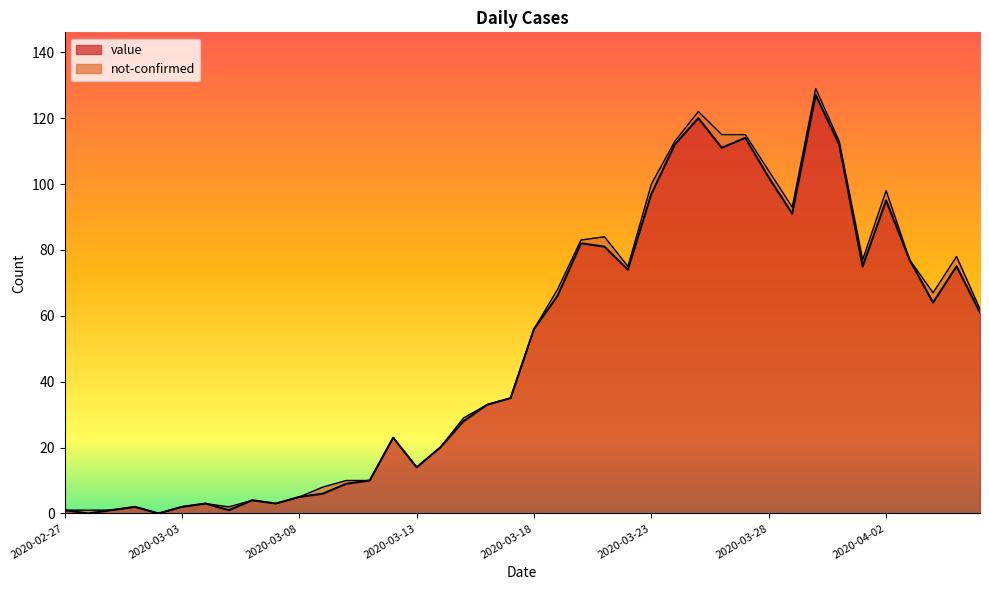

What is the sum of the values at 2020-02-29 and 2020-03-11?

11